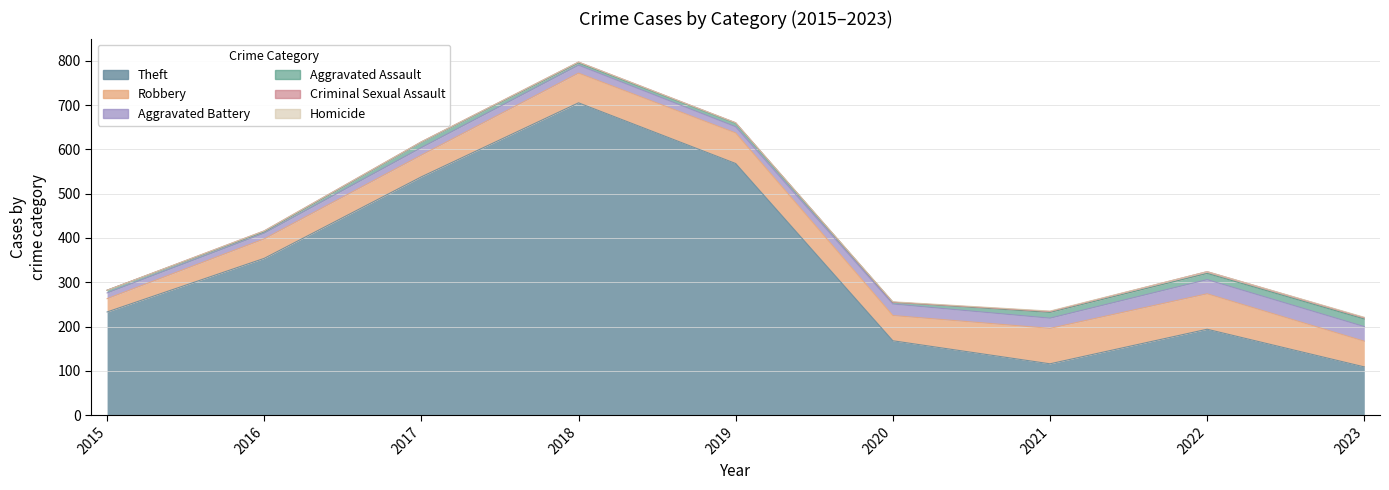

How many values in the Aggravated Battery series are below 18?

4